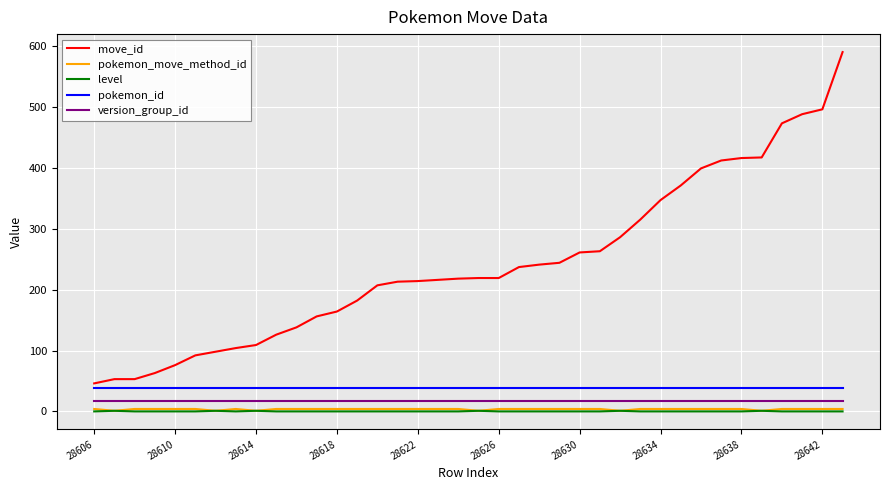

Does the chart have visible grid lines?

Yes